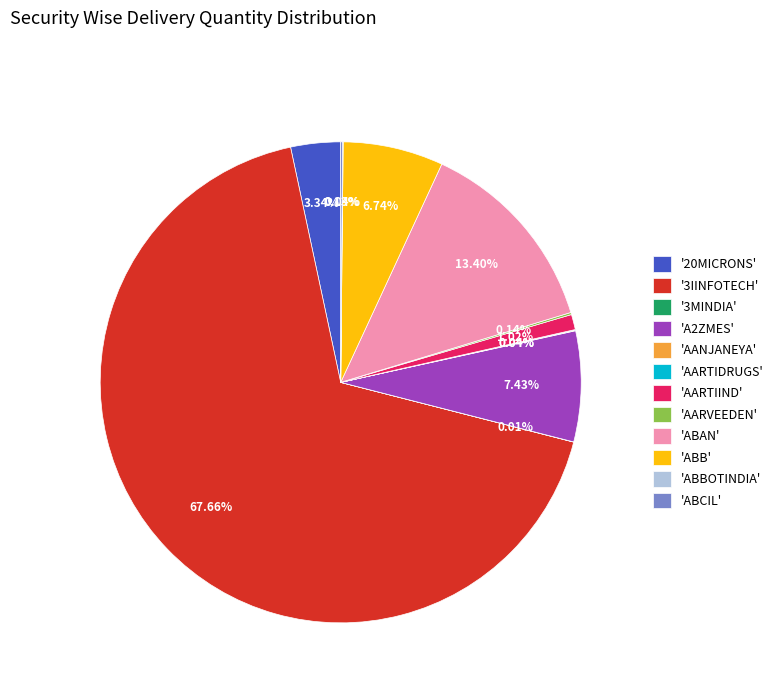

Does '3IINFOTECH' represent more than half of the total?

Yes